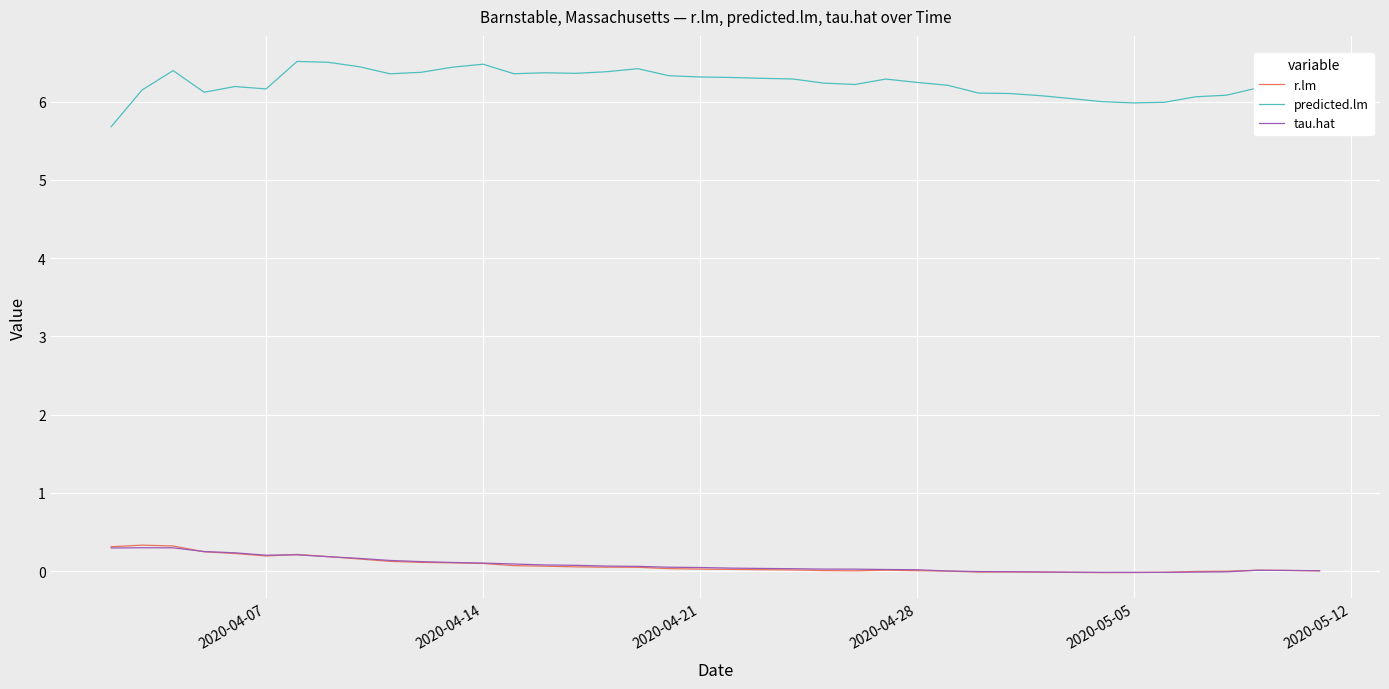

What is the average value of the predicted.lm series?

6.2